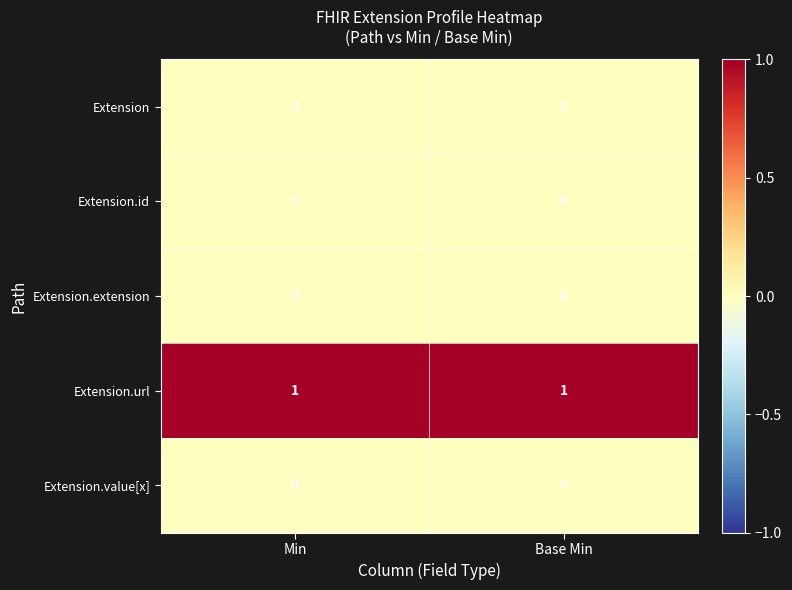

How many series are shown in this chart?

5